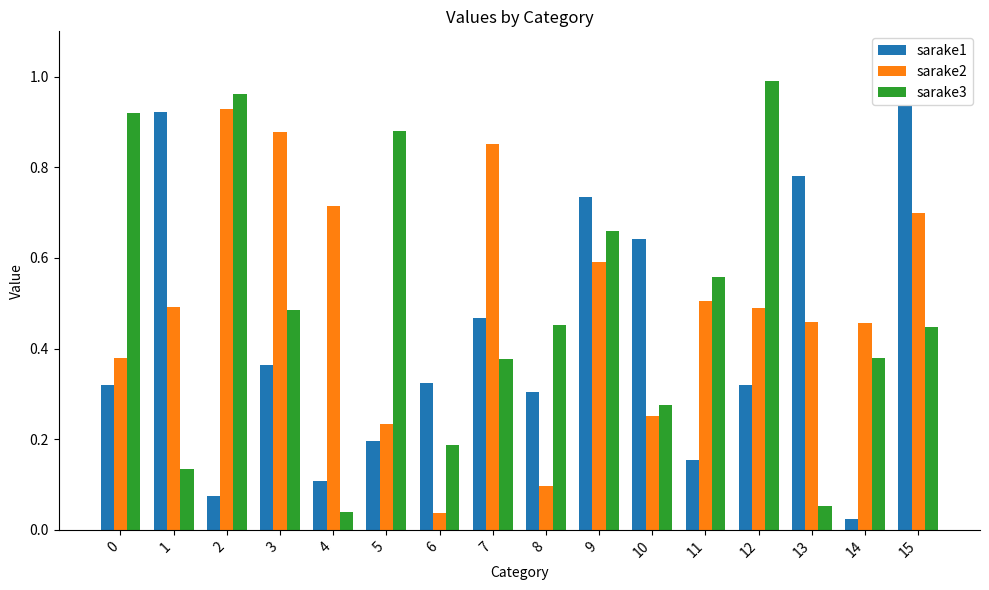

What is the total value across all series at 3?

1.7